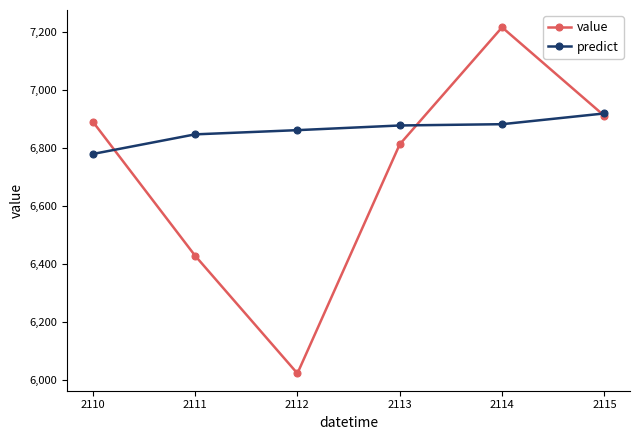

The value of predict at 2112 is 6861.5. True or false?

True